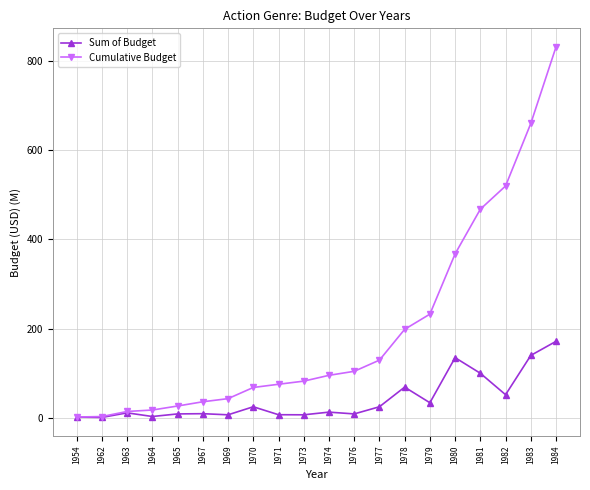

How many series are shown in this chart?

2